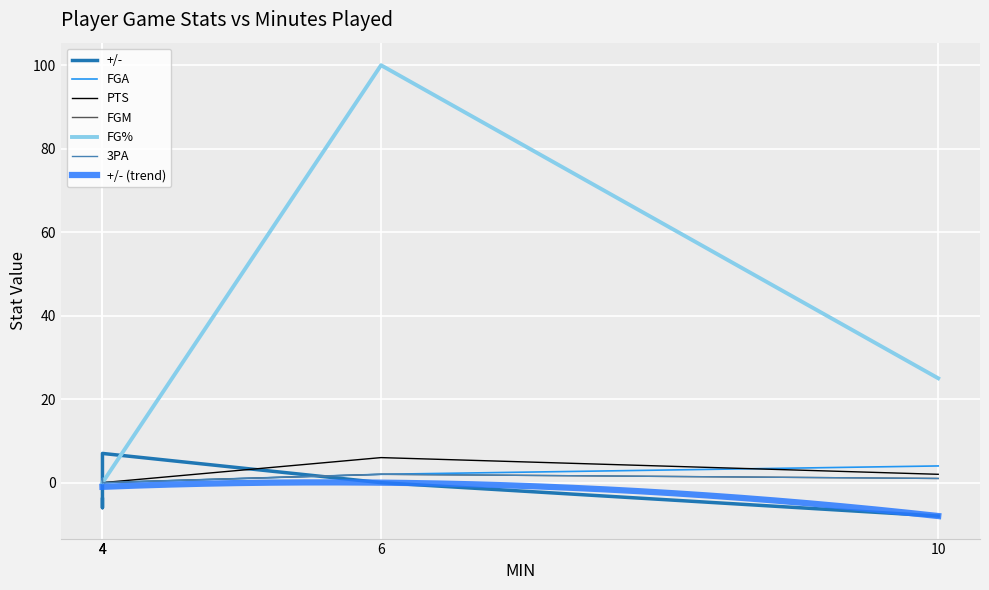

How many data points in FGM are above 0?

2